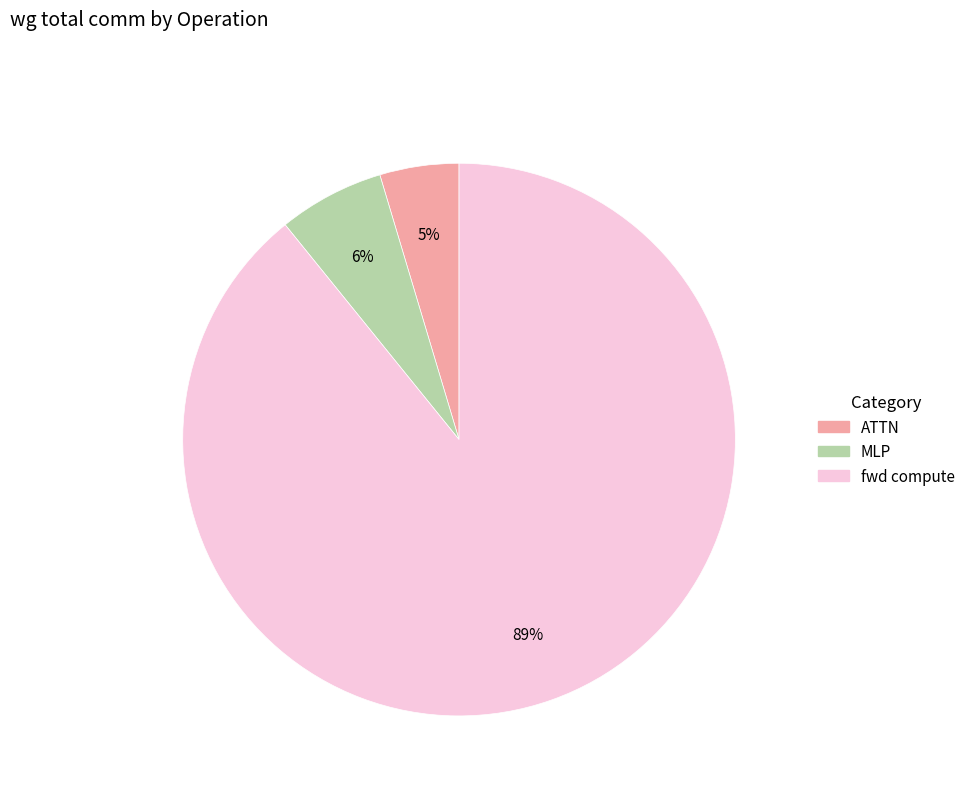

Combined, do MLP and fwd compute account for over 50%?

Yes